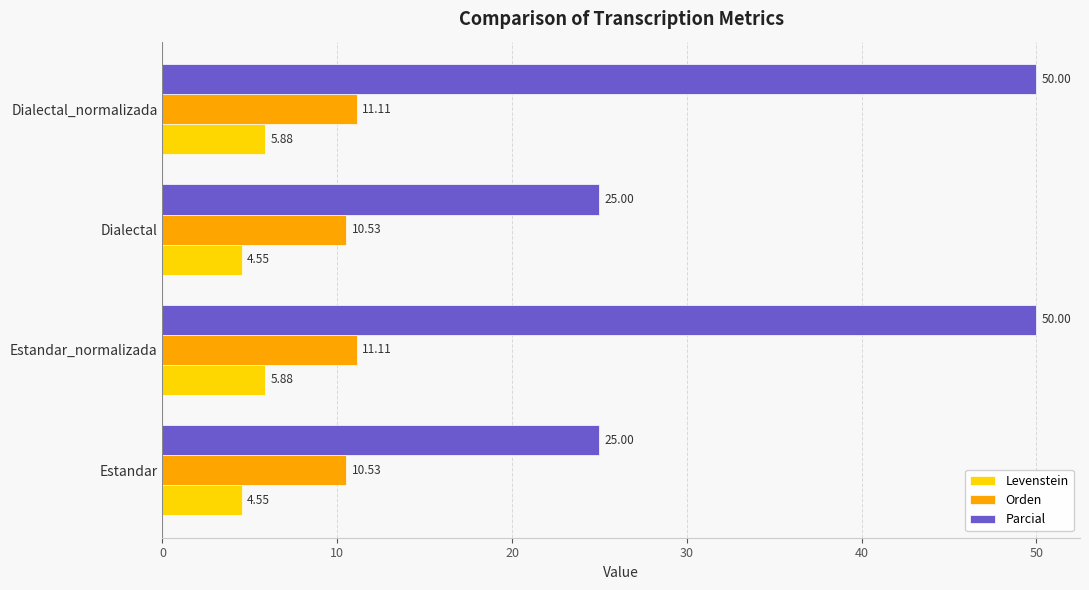

Which series has the largest total across all categories?

Parcial